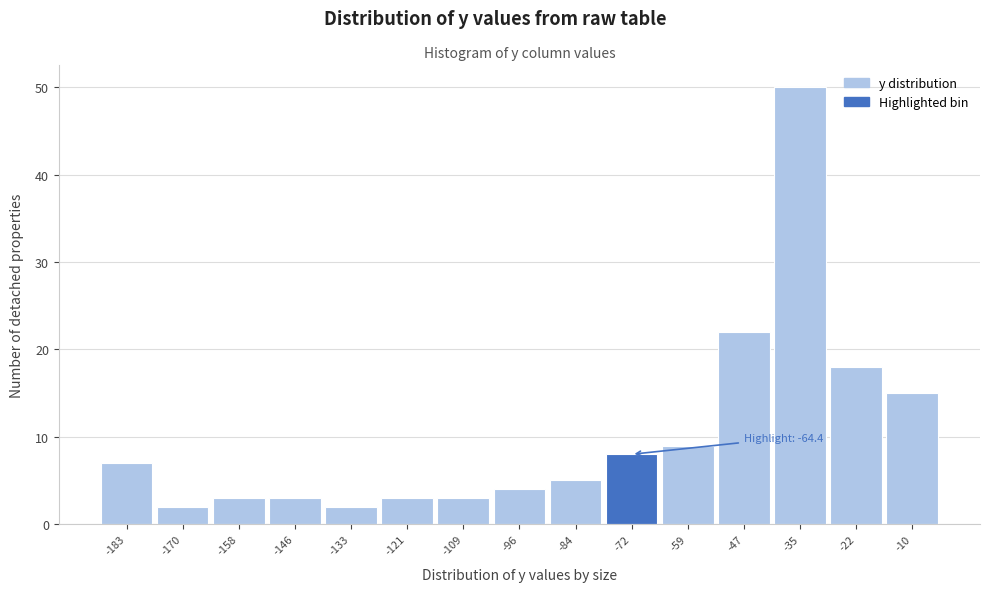

Reading left to right, transcribe all the data shown in this chart.

-183=7	-170=2	-158=3	-146=3	-133=2	-121=3	-109=3	-96=4	-84=5	-72=8	-59=9	-47=22	-35=50	-22=18	-10=15